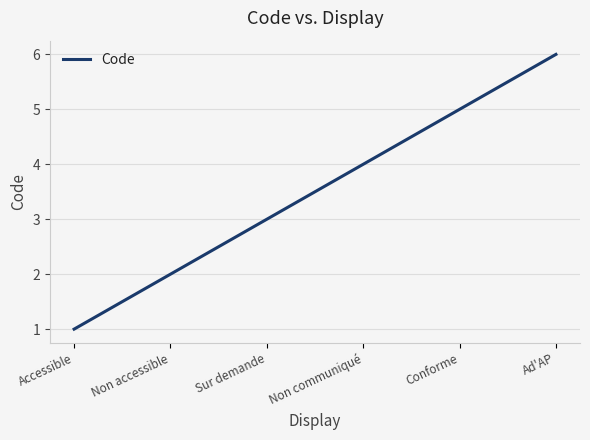

What is the minimum value shown in the chart?

1